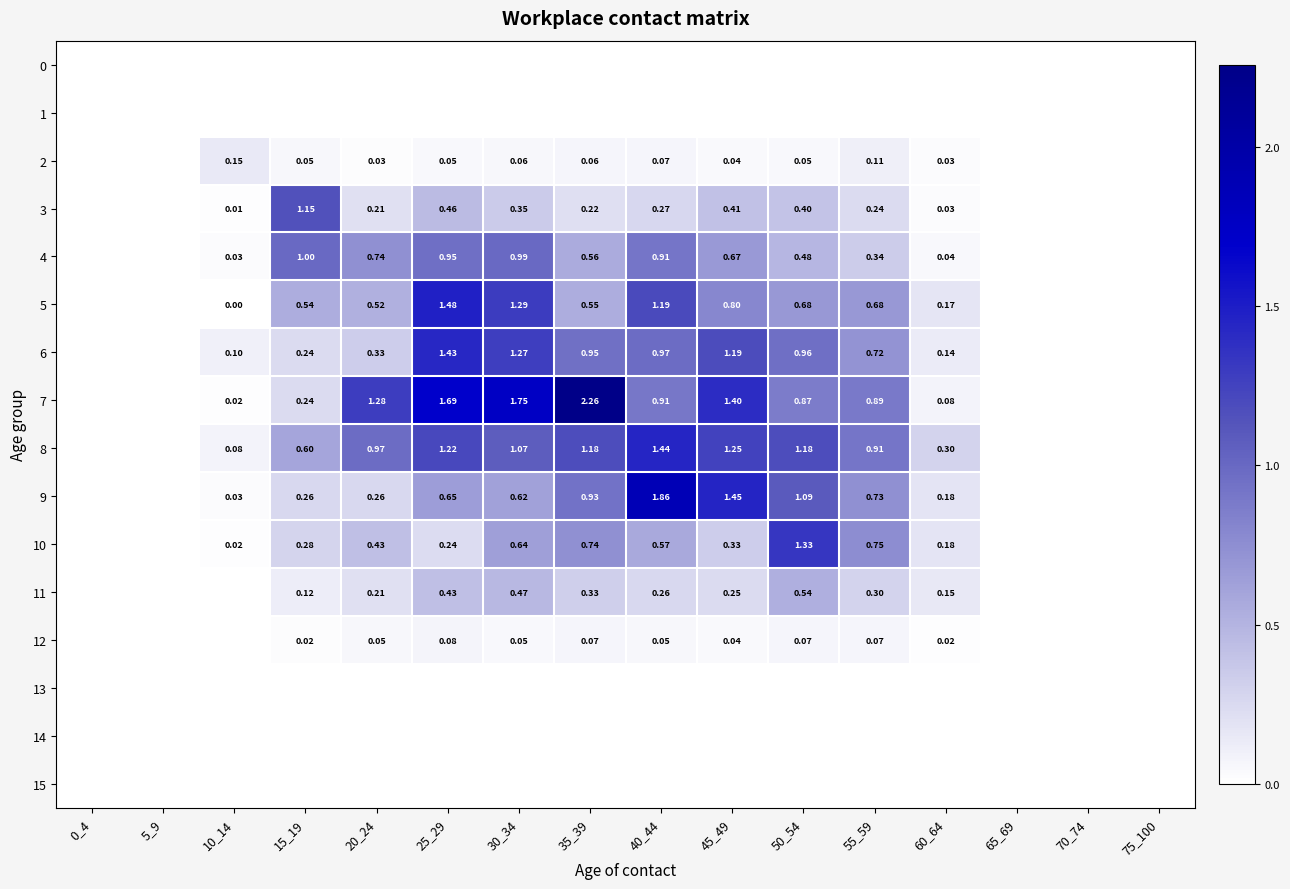

Which series has the largest total across all categories?

7